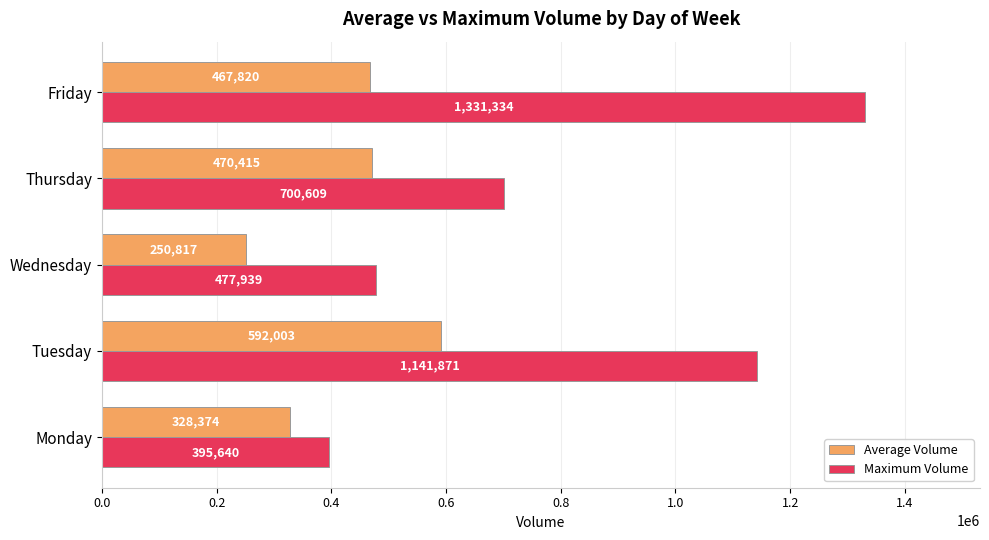

Which series changed the most between Tuesday and Thursday?

Maximum Volume